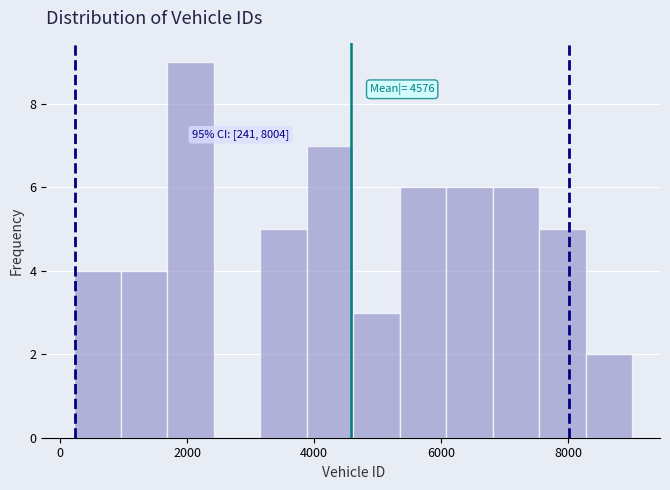

Read against the x-axis, roughly where is the centre of the tallest bar?

2000